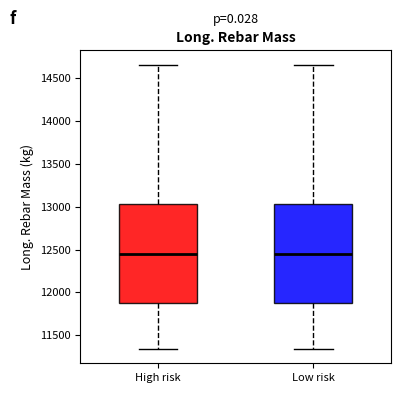

Where does the upper whisker of the box for Low risk end on the y-axis? The values are not printed on the chart, so give them approximately, as read against the axis.

14650